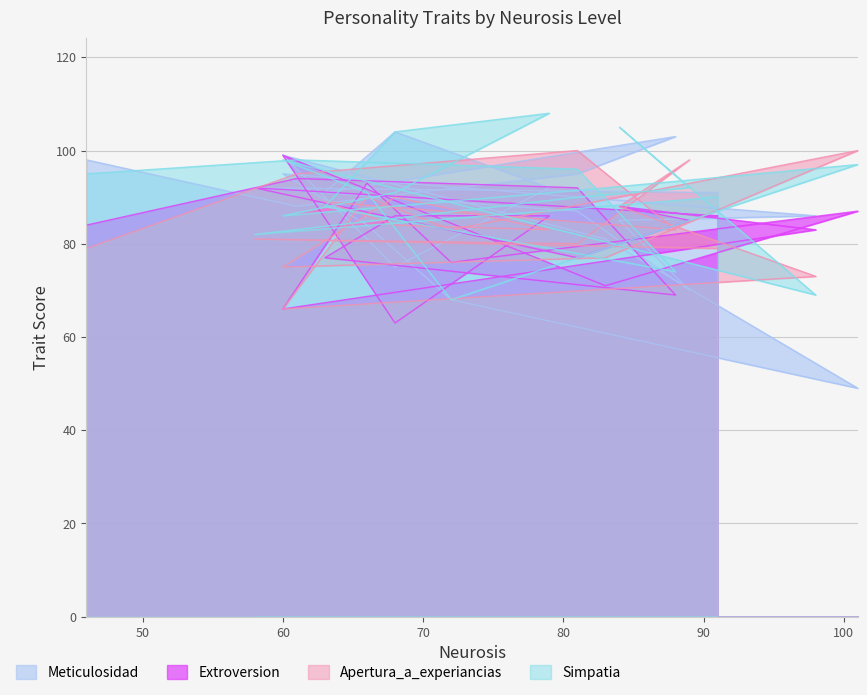

What is the minimum value shown in the chart?

49